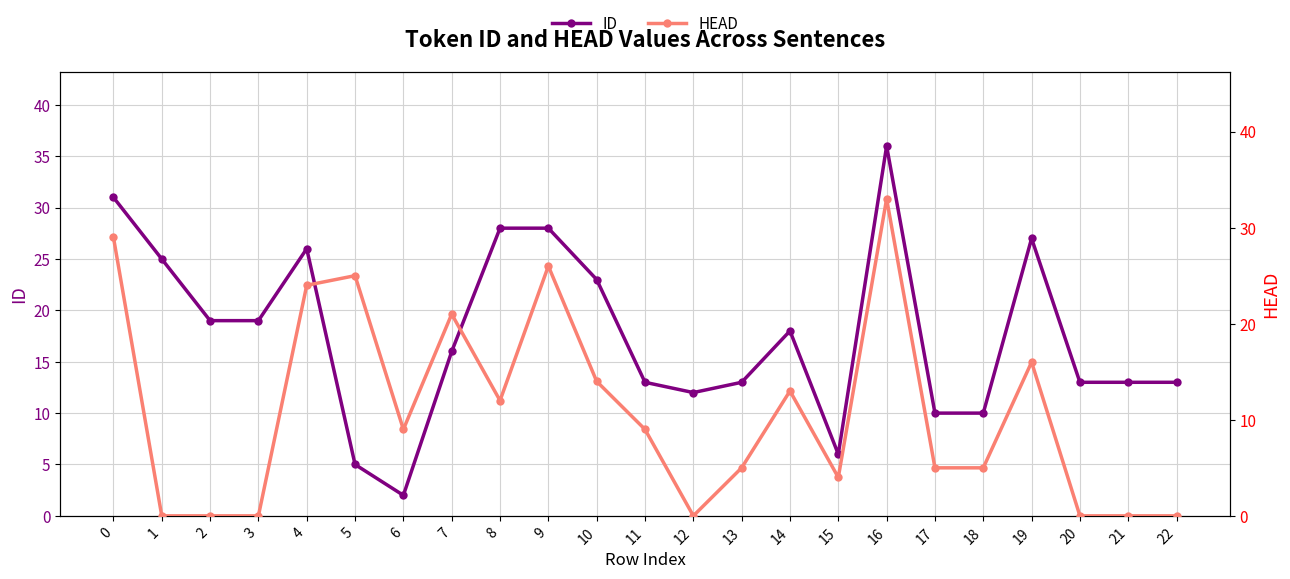

List the labels in order of HEAD value, largest first.

16, 0, 9, 5, 4, 7, 19, 10, 14, 8, 6, 11, 13, 17, 18, 15, 1, 2, 3, 12, 20, 21, 22